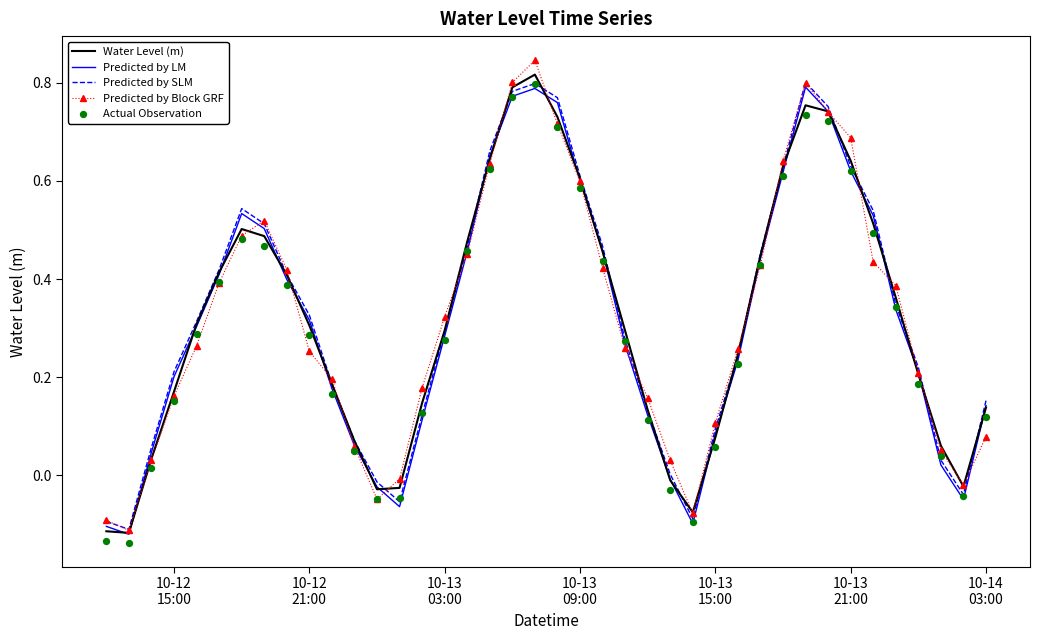

Which series contains the highest Y value?

Predicted by Block GRF